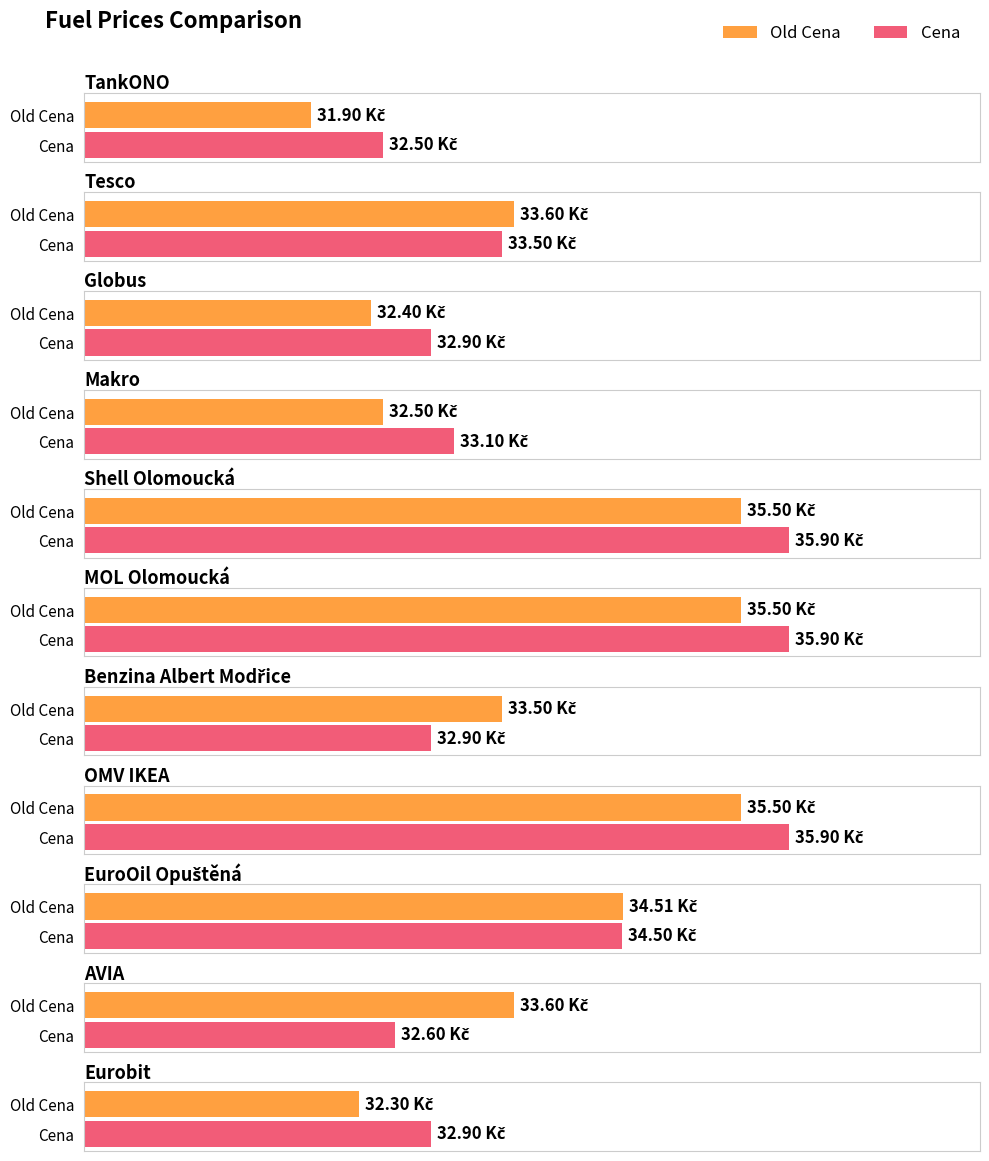

What is the total value across all series at Makro?

65.6